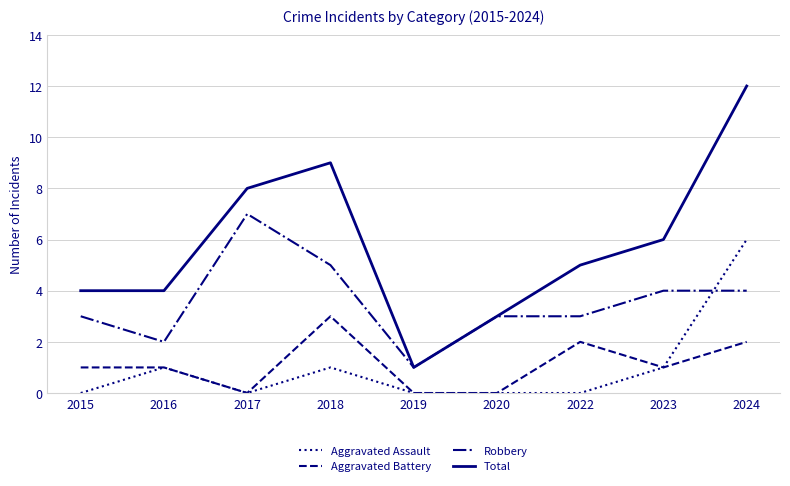

What is the difference between the maximum and minimum values in the Aggravated Assault series?

6